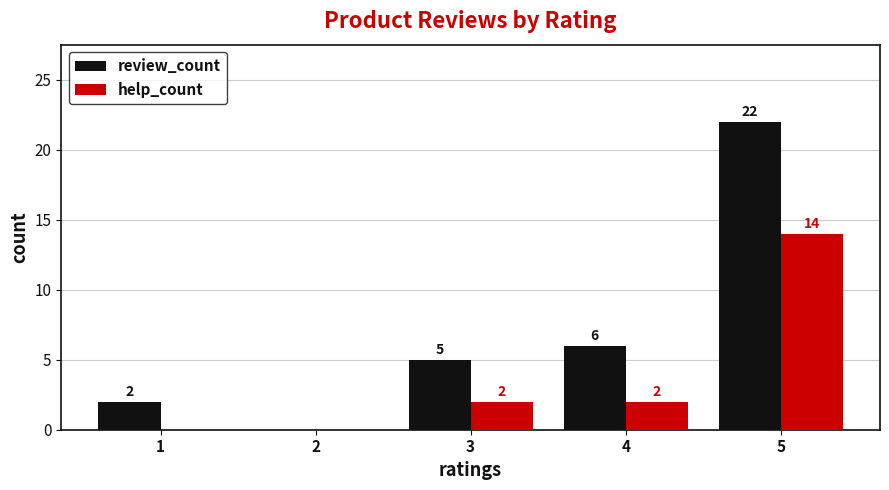

What is the greatest value displayed?

22